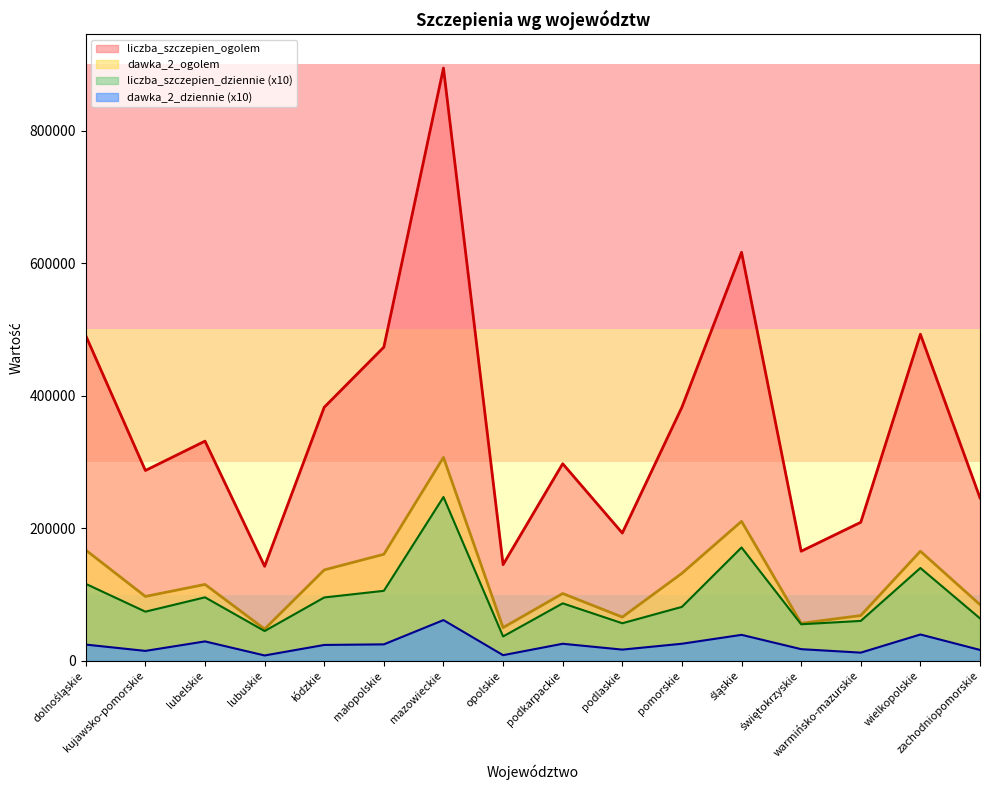

Which series changed the most between mazowieckie and podlaskie?

liczba_szczepien_ogolem